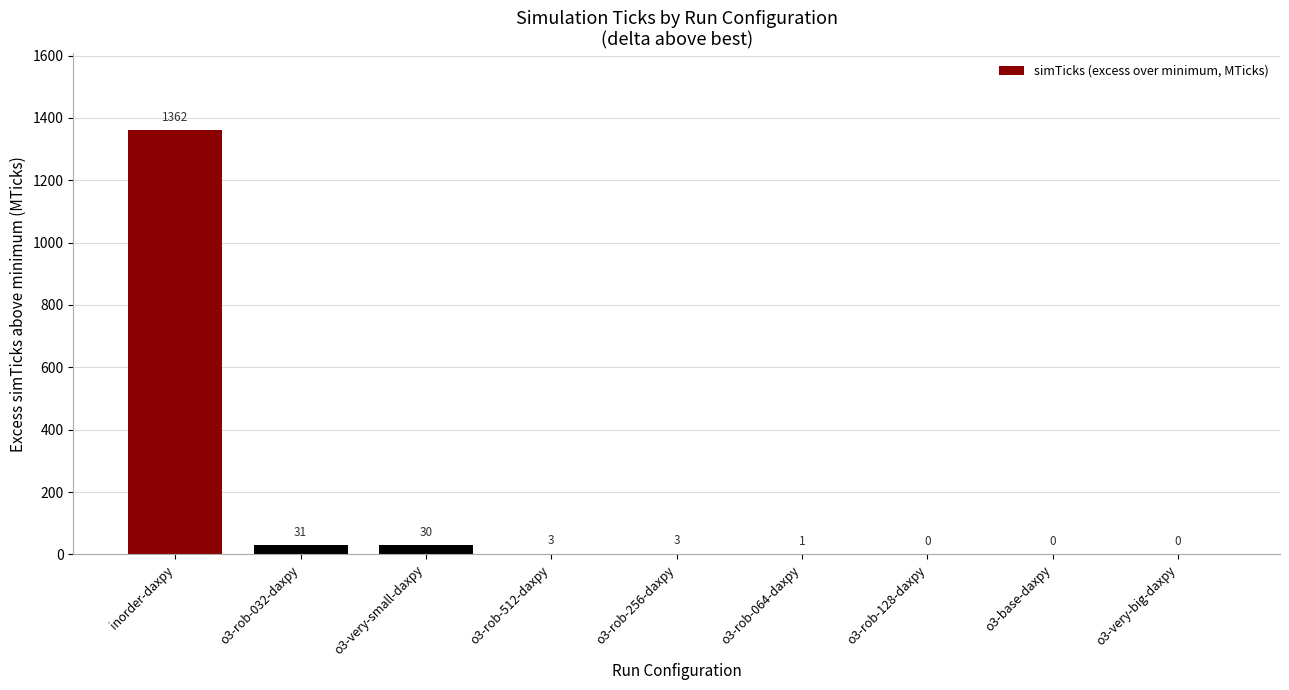

Are the bars horizontal?

No